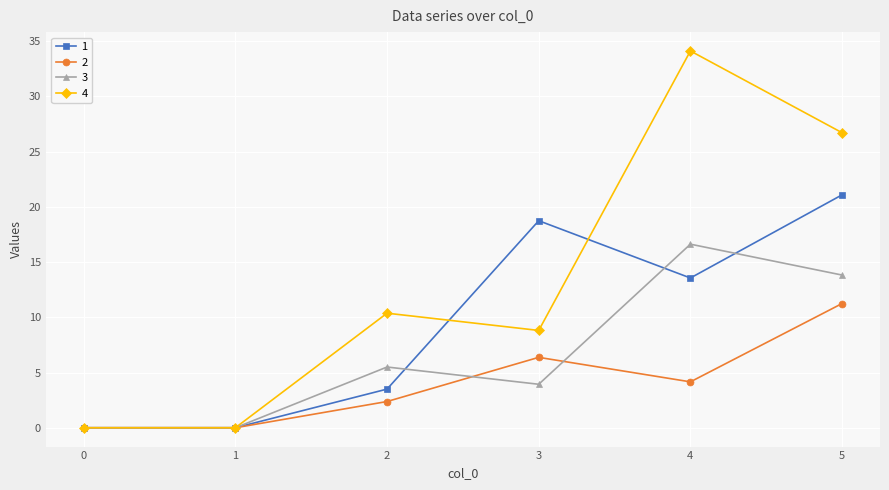

Is it true that 1 equals 8.6 at 3?

False